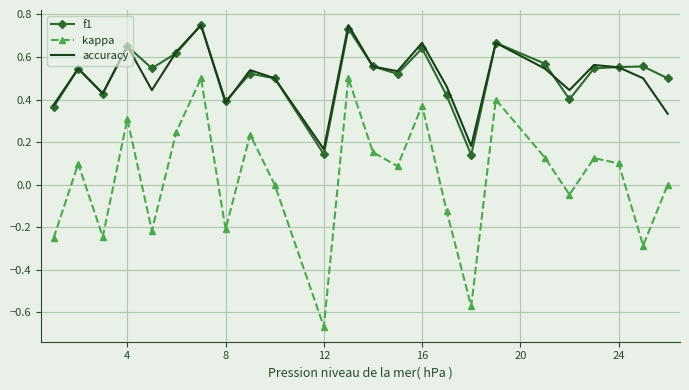

Which series has the largest range (max minus min)?

kappa